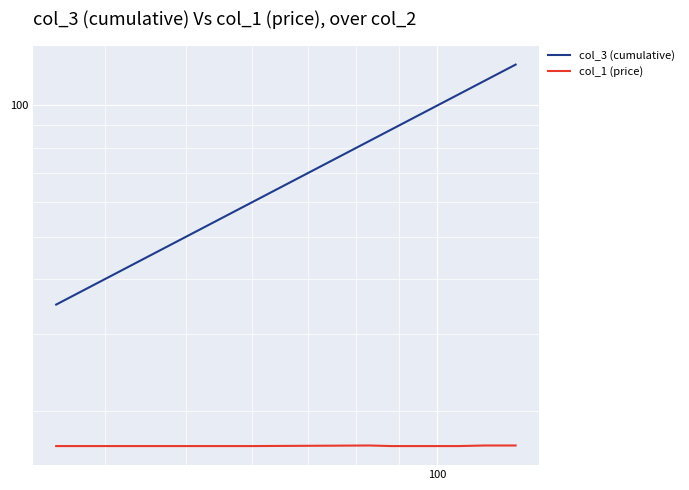

What is the average value of the col_3 (cumulative) series?

86.2